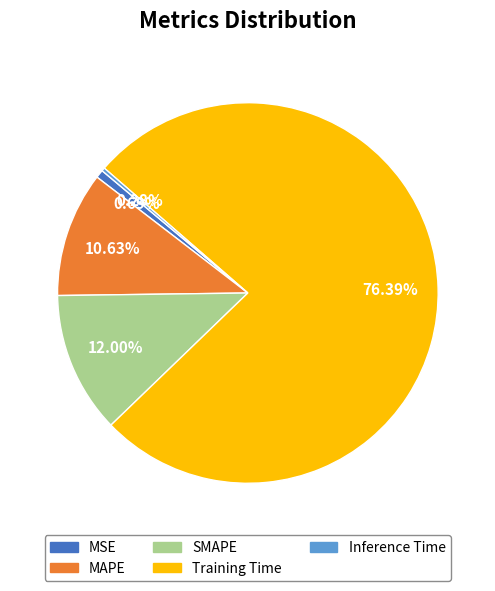

Which has a higher value, MAPE or MSE?

MAPE